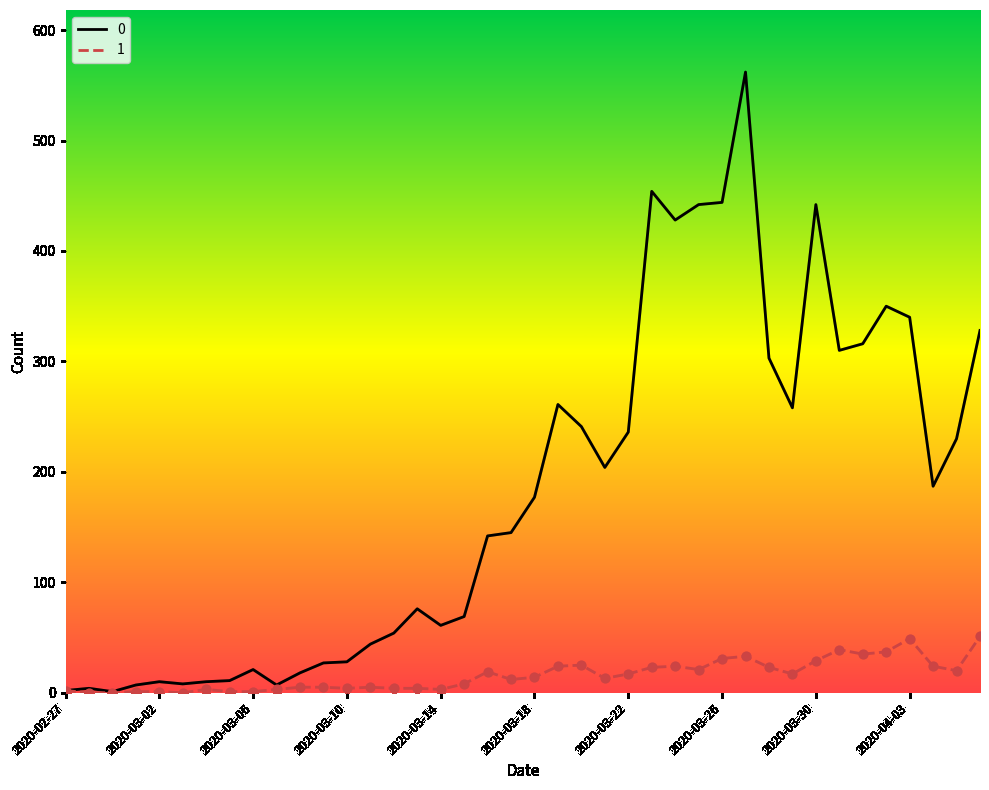

List the series in order of their peak value, highest first.

0, 1